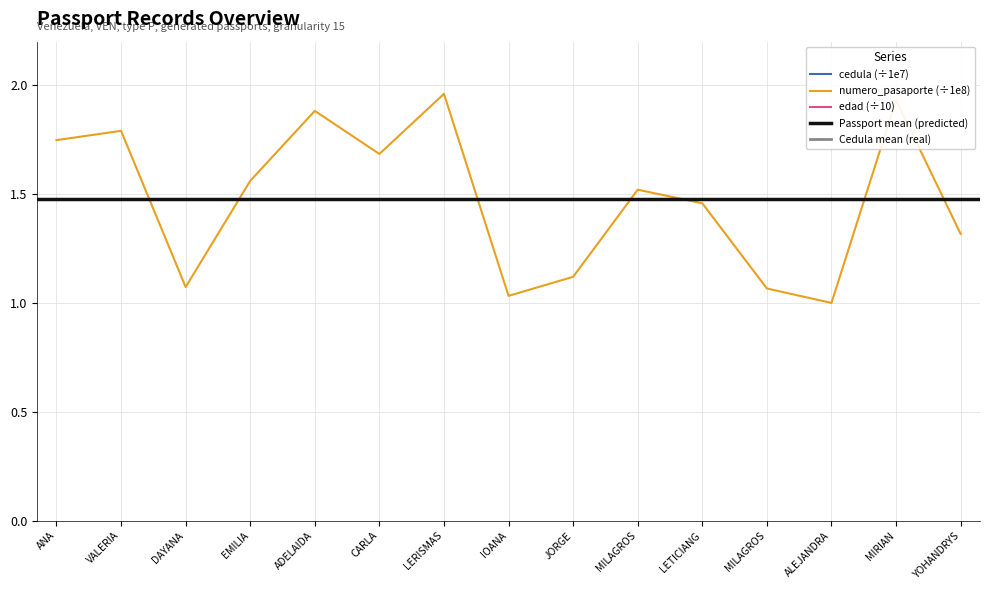

Reading right to left, list all the values displayed in this chart.

numero_pasaporte_1: 1.3	1.9	1.0	1.1	1.5	1.5	1.1	1.0	2.0	1.7	1.9	1.6	1.1	1.8	1.7
cedula: 2.4	8.7	7.8	4.2	4.9	7.9	6.7	8.3	5.3	8.3	5.6	9.3	9.1	9.5	6.5
edad: 3.8	4.5	4.4	3.2	3.5	5.7	4.4	2.4	3.4	2.6	3.0	4.2	3.2	5.0	3.1